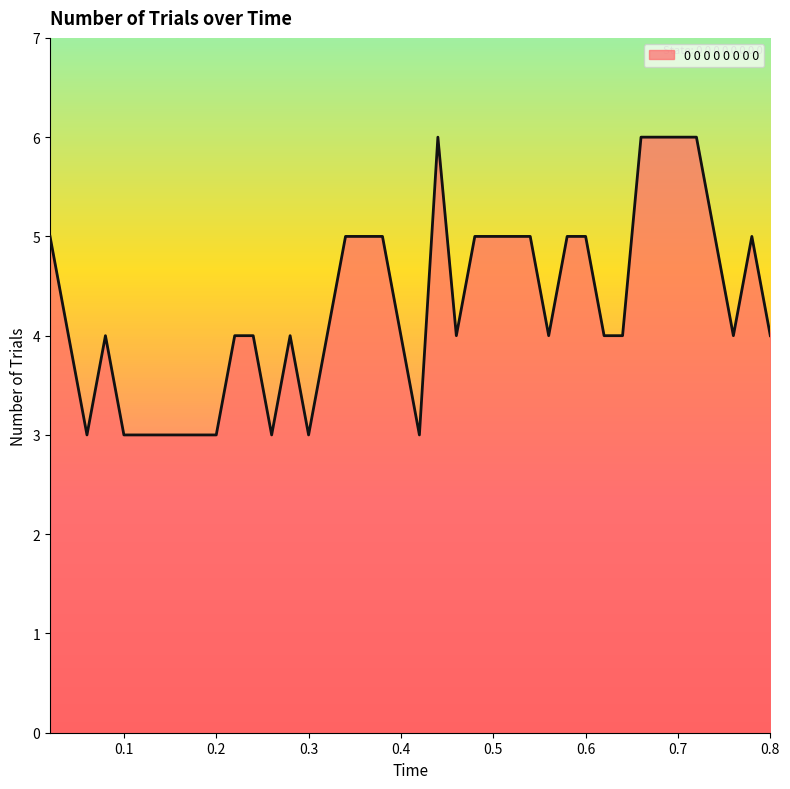

What is the difference between the maximum and minimum values?

3